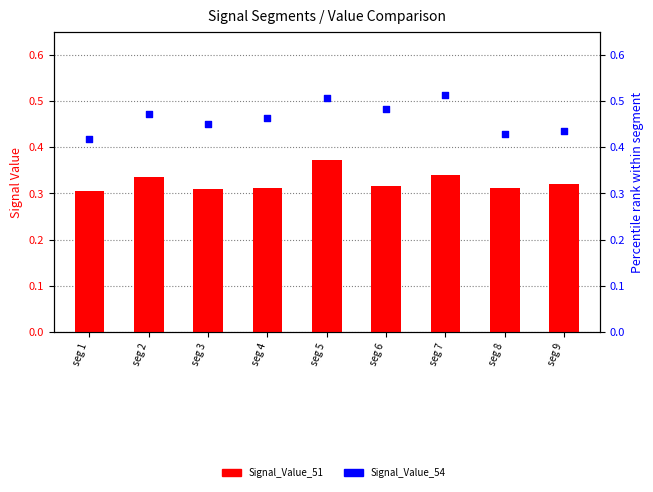

What is the total value across all series at seg 8?

0.7